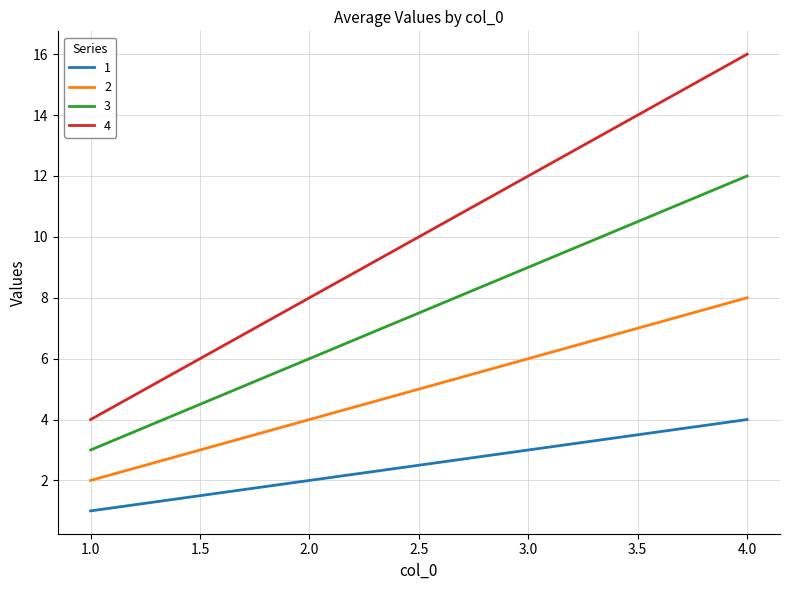

How many lines are shown in the chart?

4